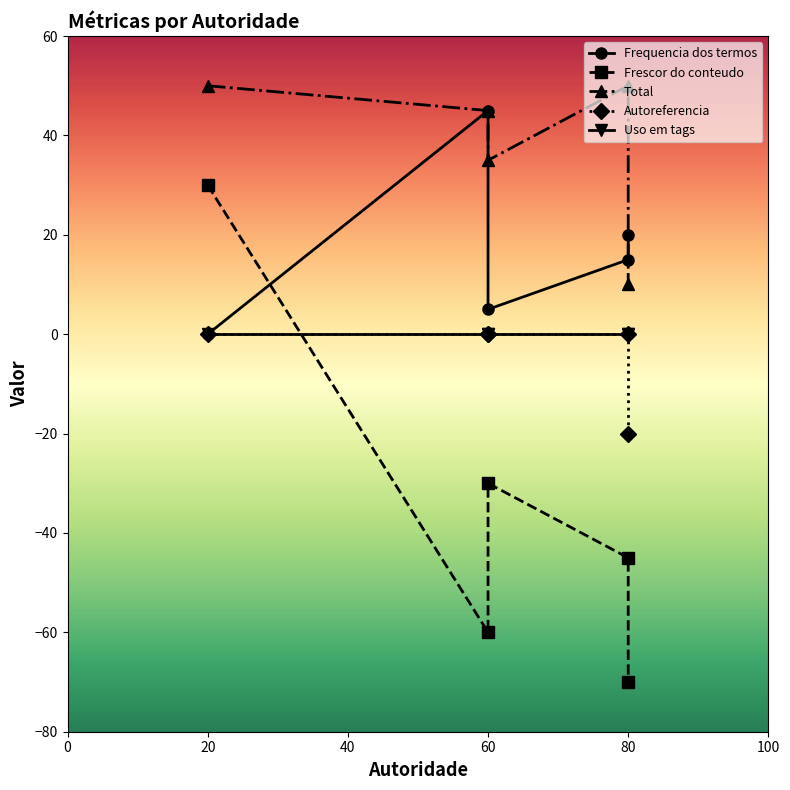

The Autoreferencia series shows 0 at 60. True or false?

True